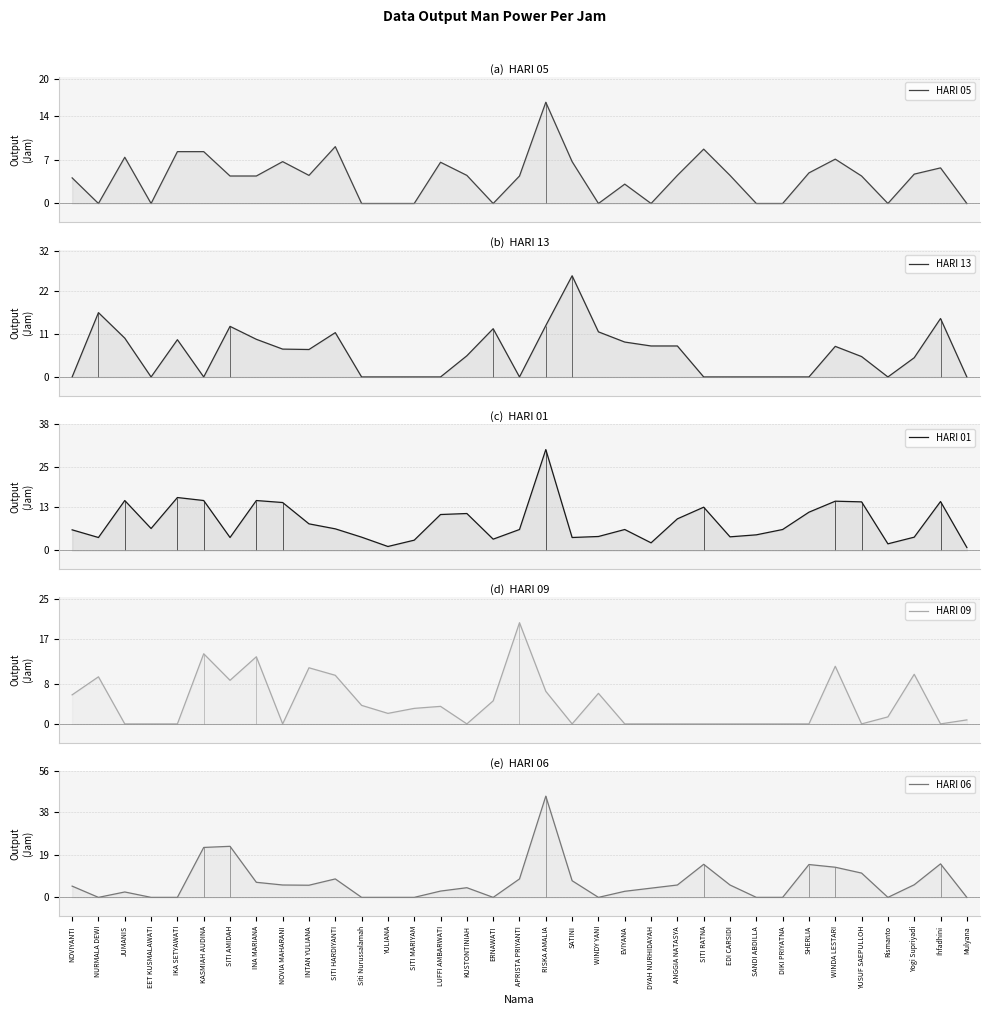

How many distinct data groups are displayed?

5